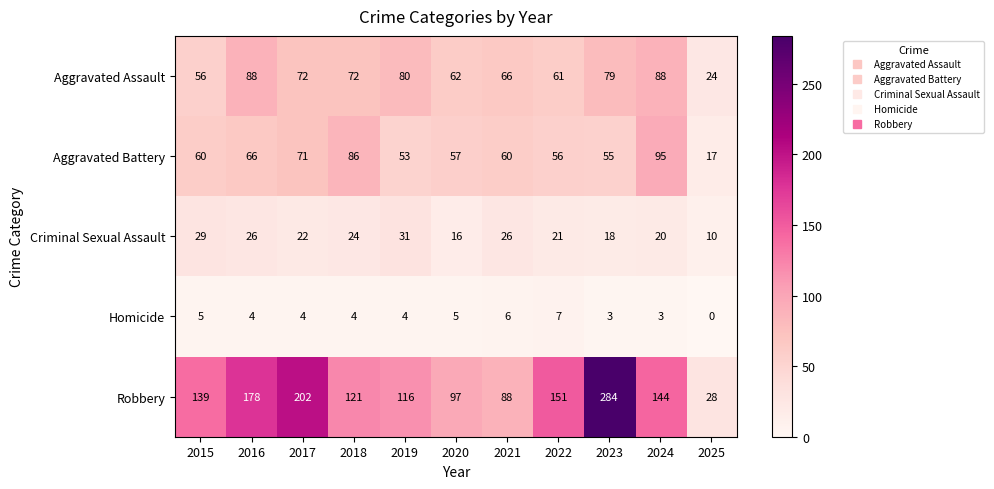

What is the maximum value shown in the chart?

284